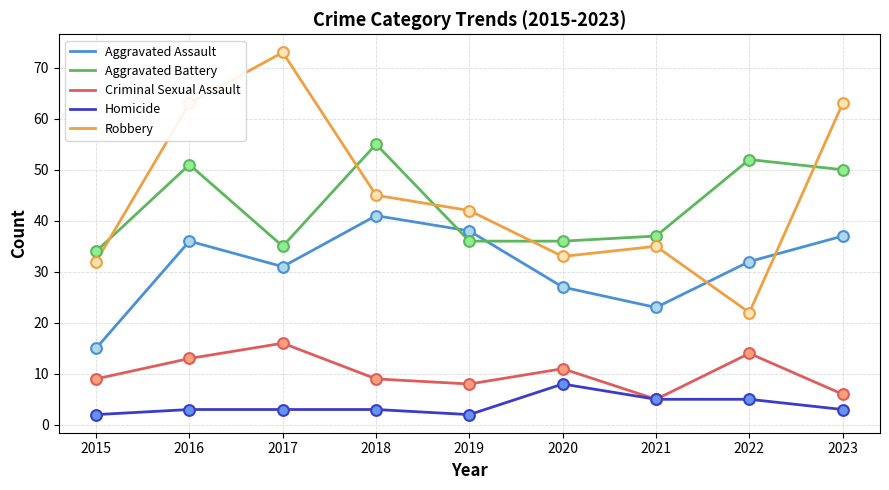

What are all the series names shown in the legend?

Aggravated Assault, Aggravated Battery, Criminal Sexual Assault, Homicide, Robbery